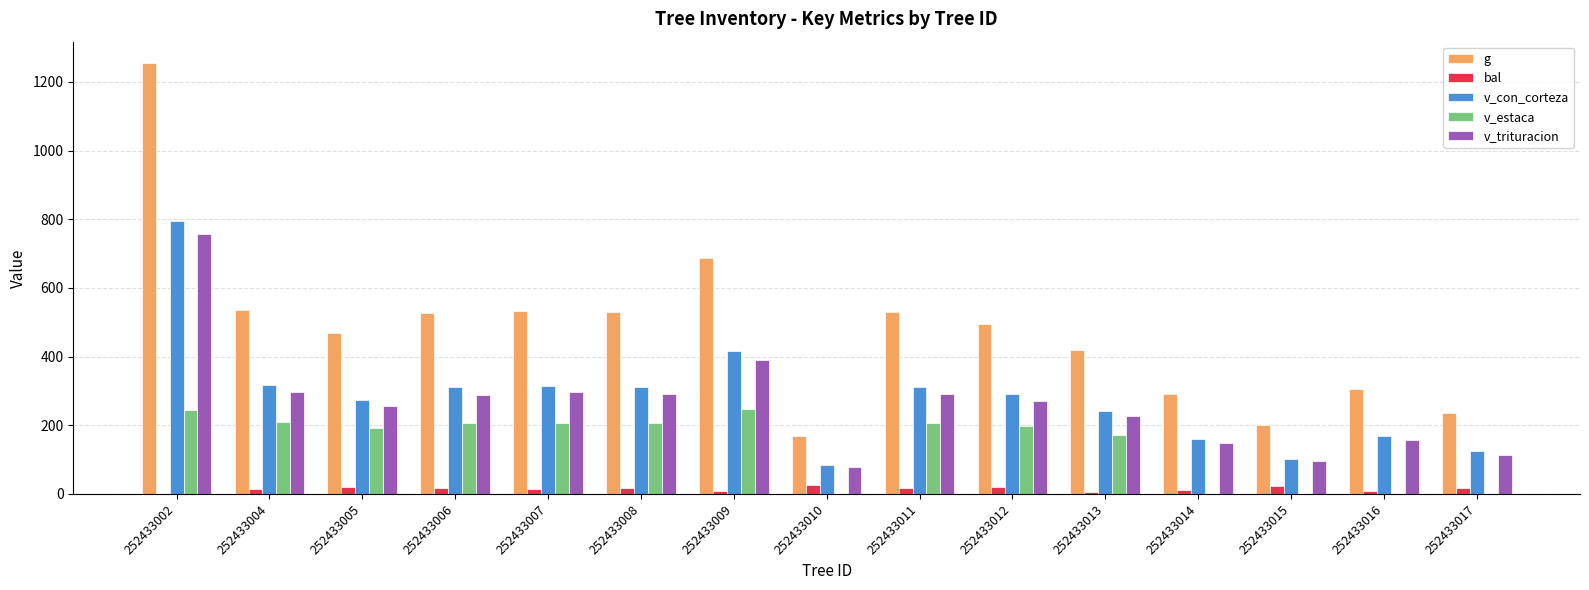

Is it true that v_estaca equals 138.9 at 252433010?

False